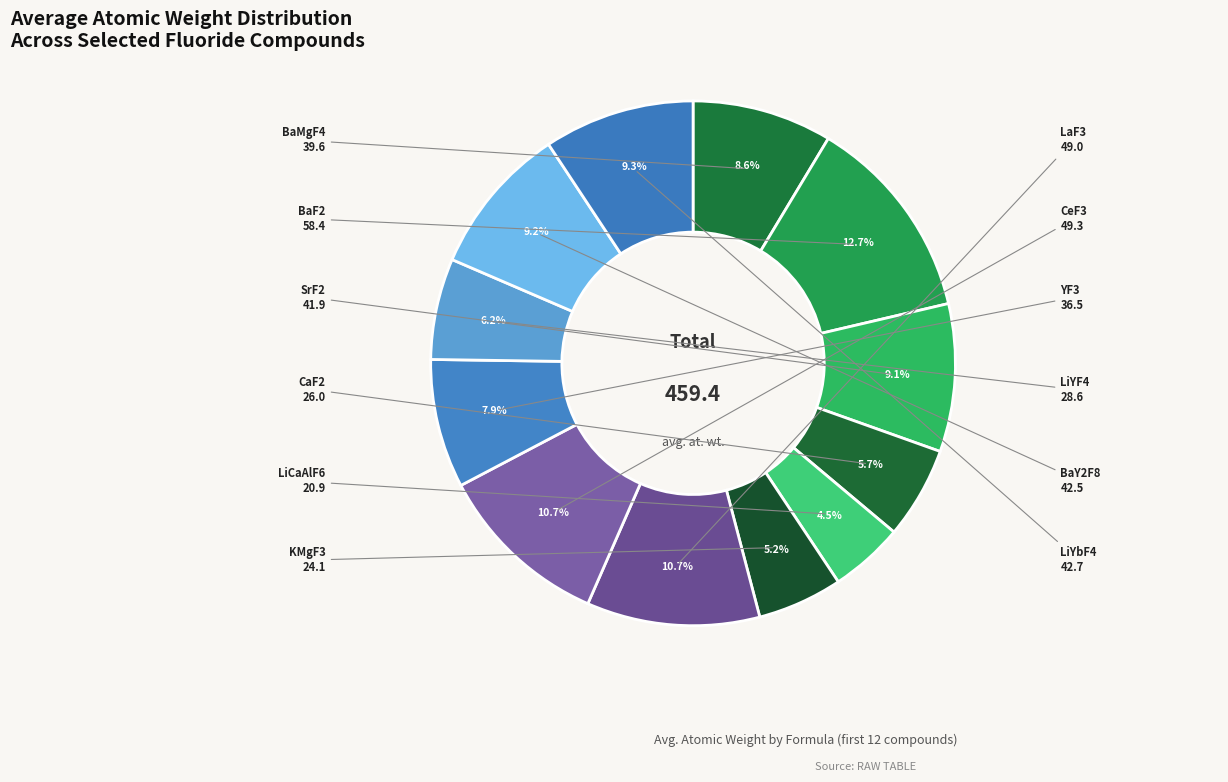

Between CaF2 and SrF2, which is larger?

SrF2